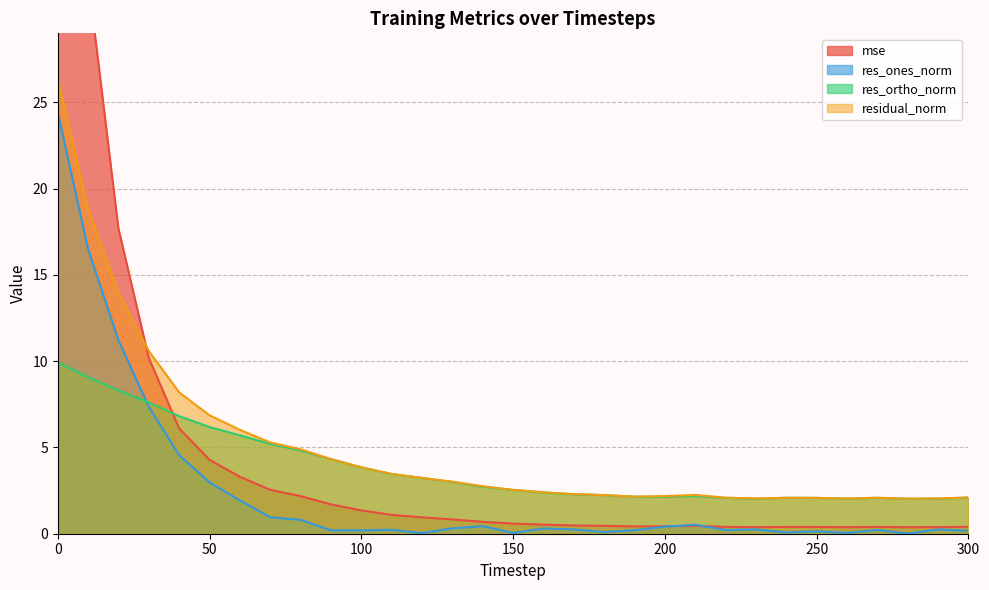

What is the difference between the residual_norm values at 150 and 300?

0.4